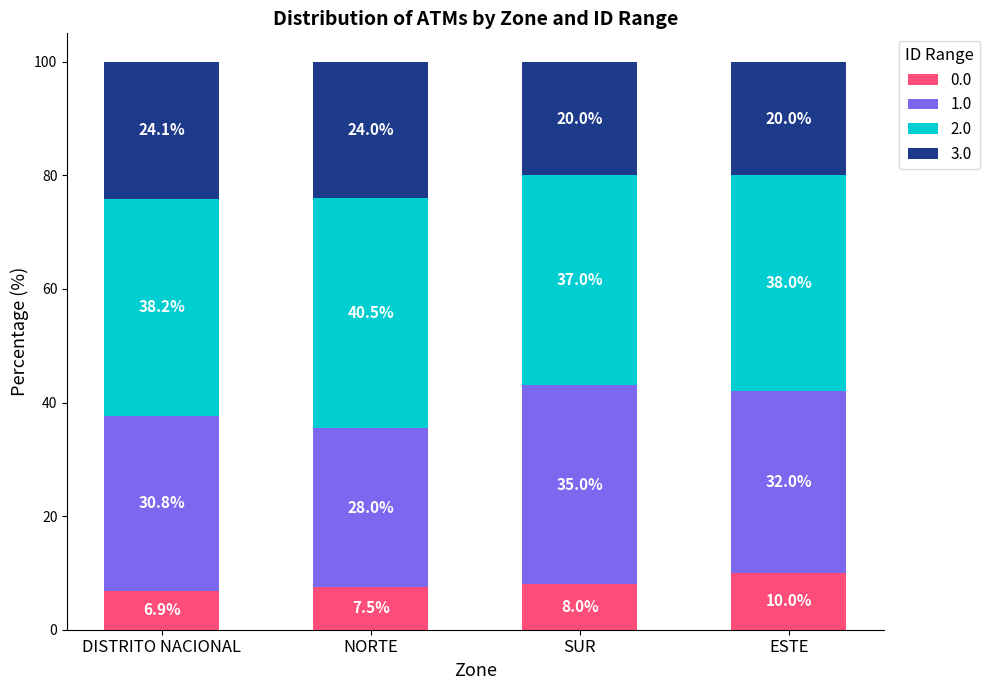

The value of 0.0 at DISTRITO NACIONAL is 6.9. True or false?

True